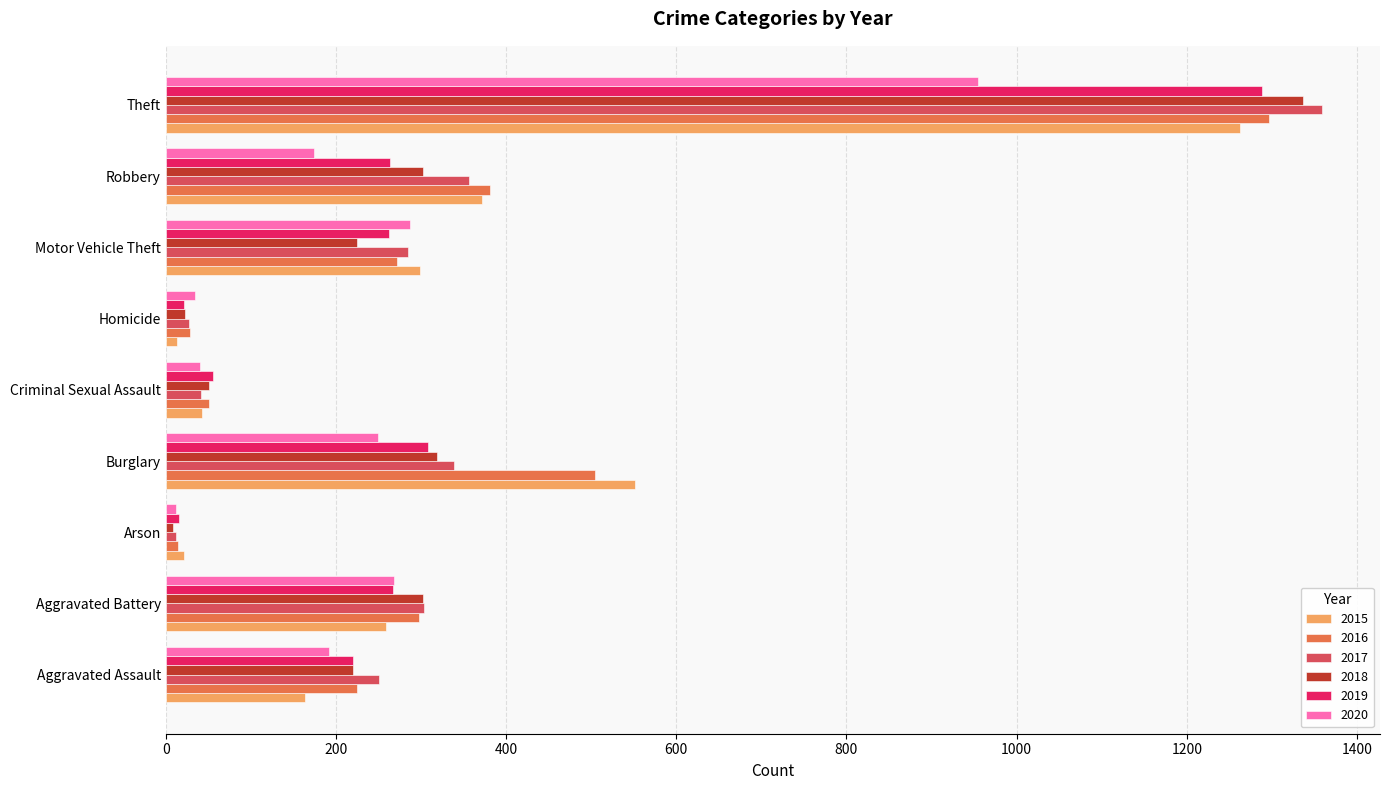

At which category is the sum across all series the highest?

Theft